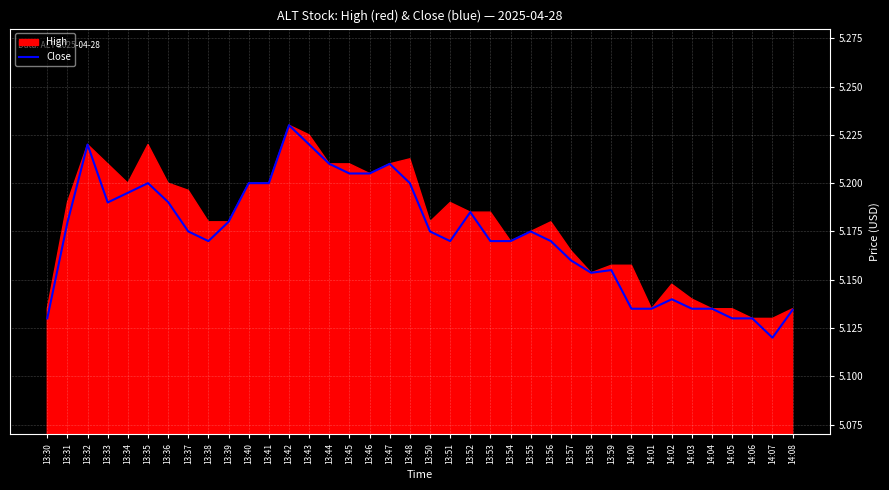

The value at 13:40 is 3.6. True or false?

False